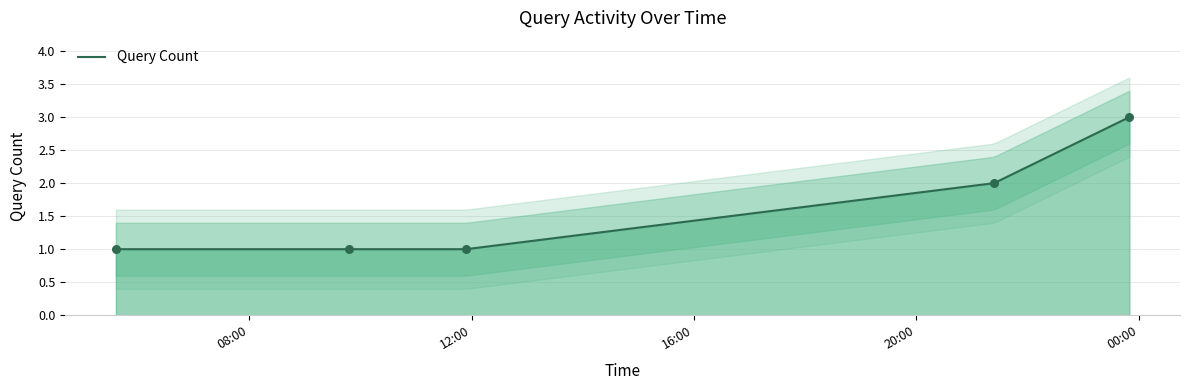

What is the ratio of the value at 2019-01-02 21:24:00 to the value at 2019-01-02 09:48:00?

2.0